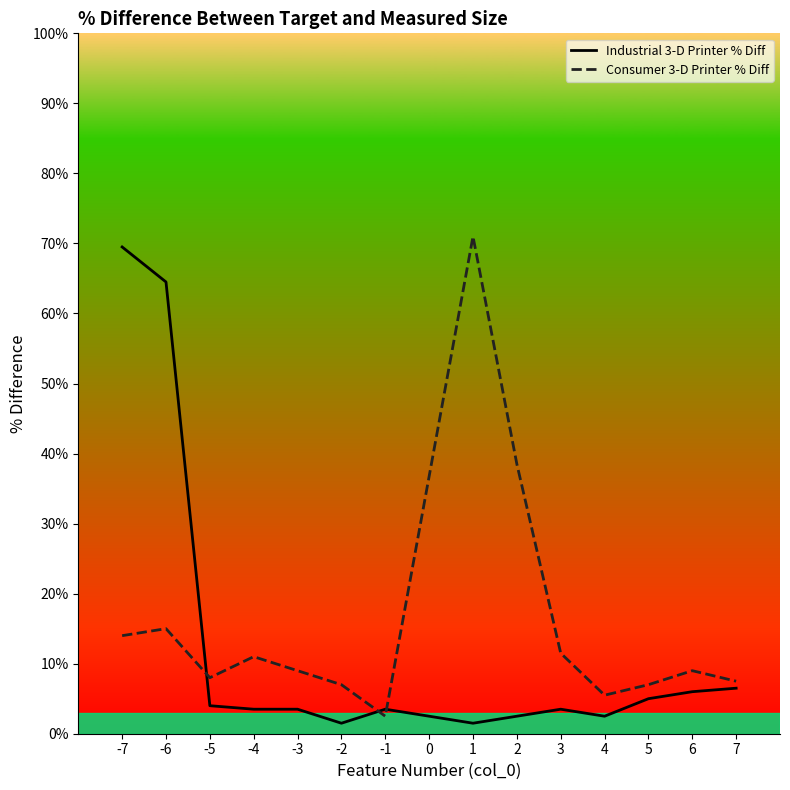

Is this an area chart (filled region under the line)?

No